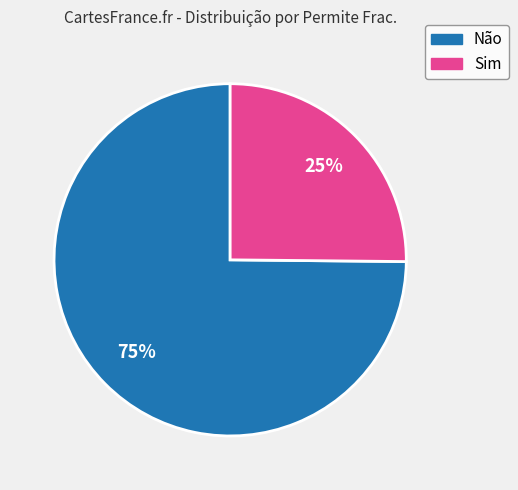

Is the sum of Sim and Não greater than half?

Yes